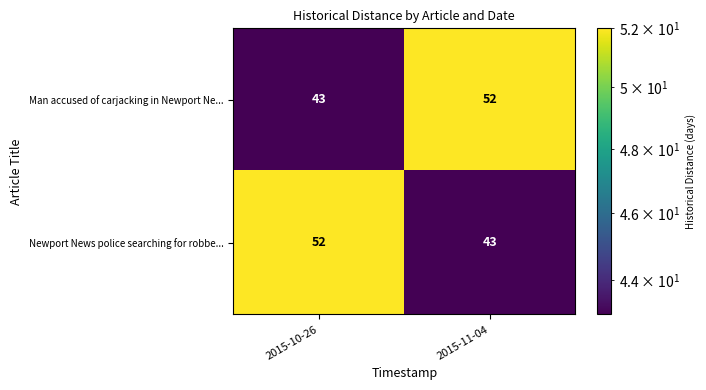

What is the greatest value displayed?

52